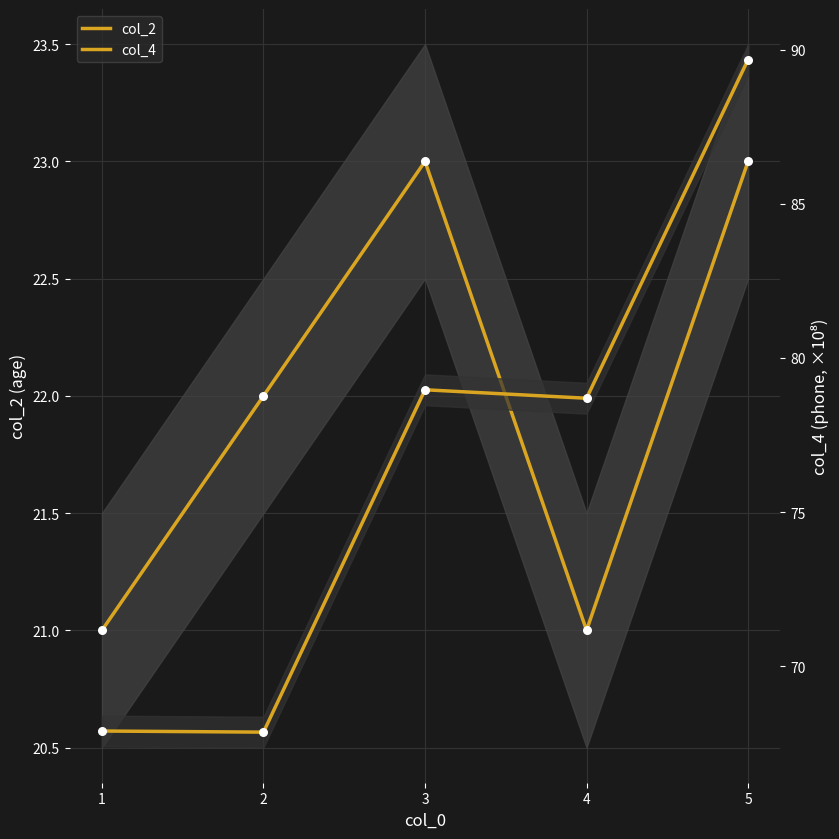

What is the total value across all series at 2?

89.9